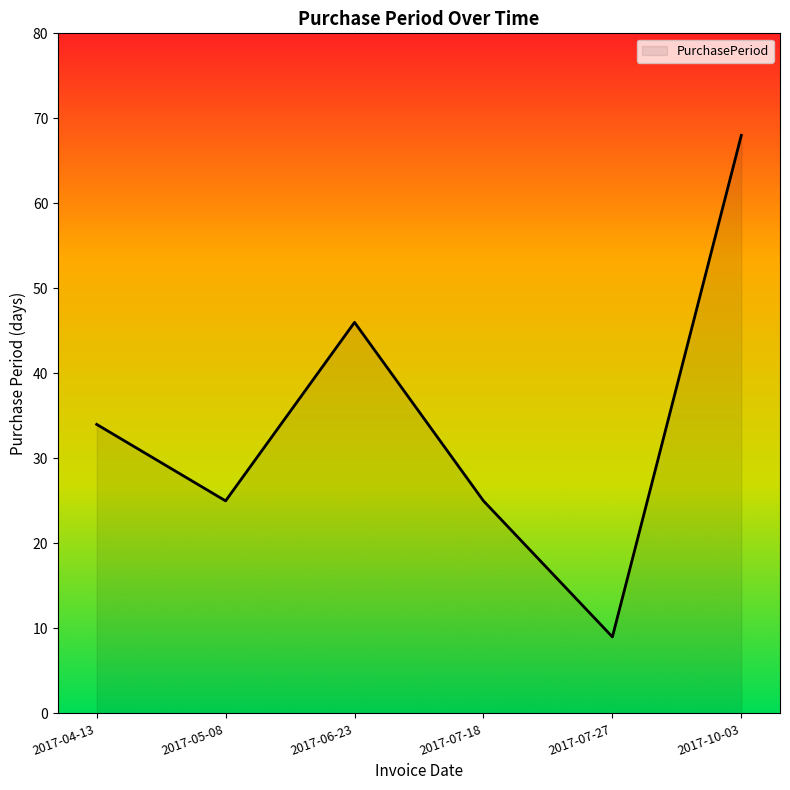

What is the greatest value displayed?

68